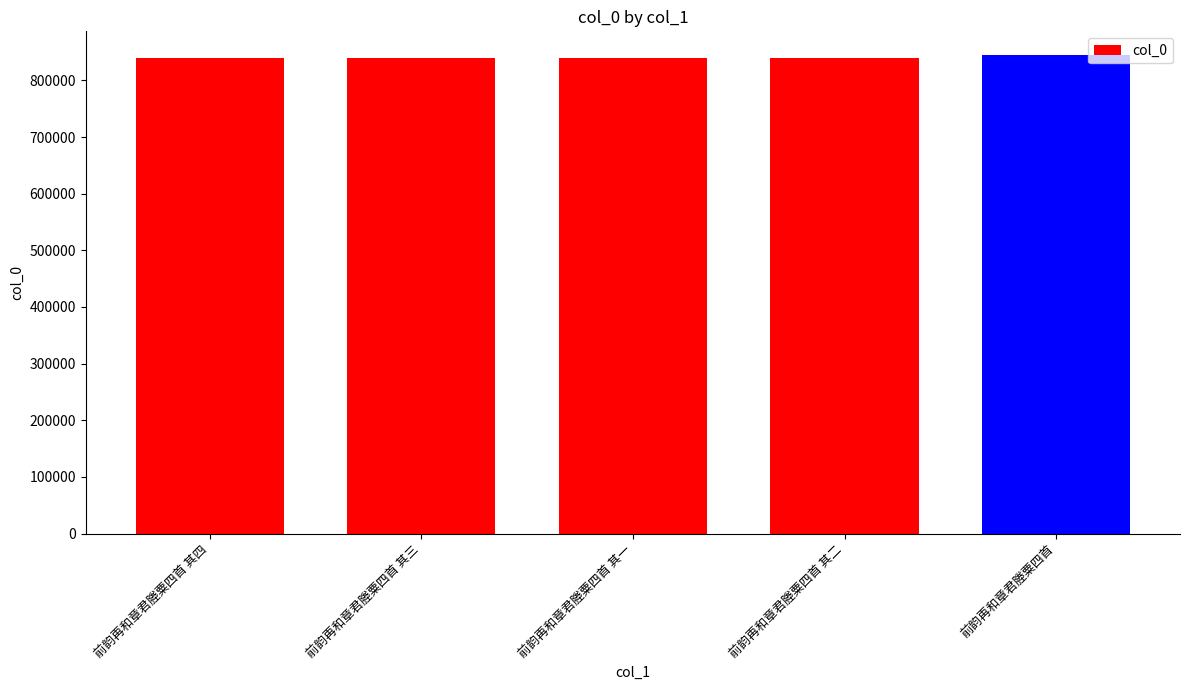

What is the ratio of the value at 前韵再和章君塍粟四首 其一 to the value at 前韵再和章君塍粟四首 其四?

1.0